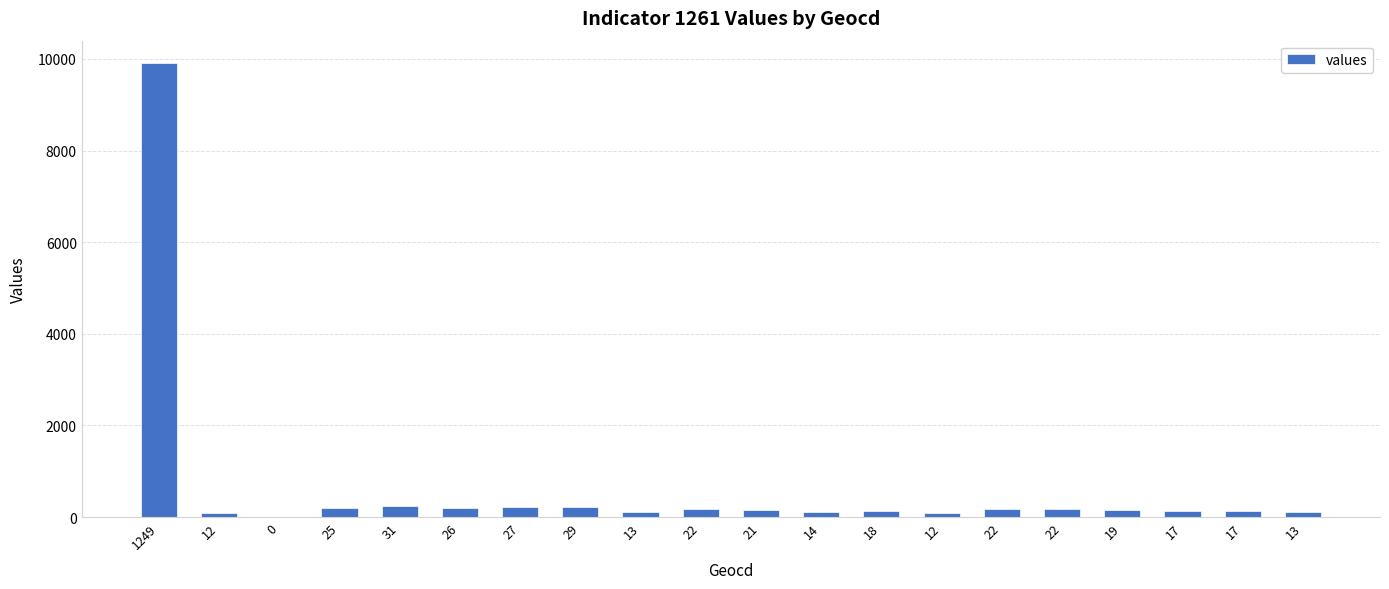

What is the sum of all values?

12751